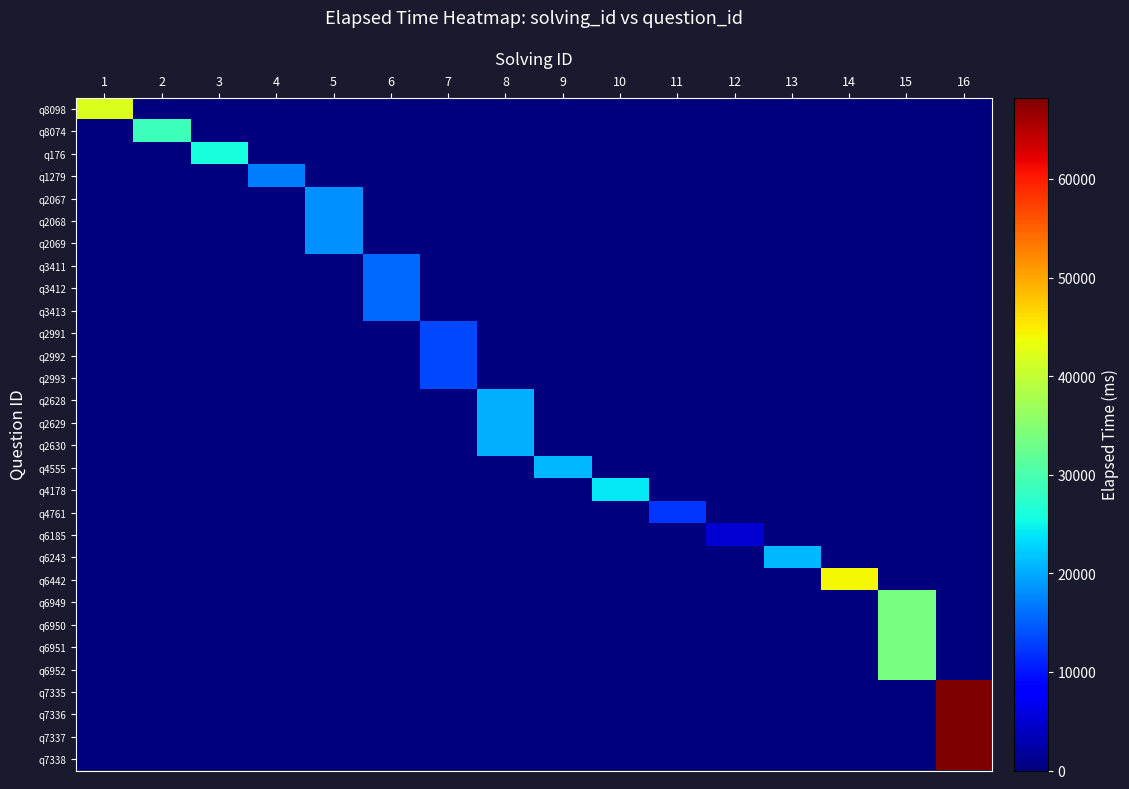

Reading left to right, what are all the values shown in this chart?

row_0: 42000	0	0	0	0	0	0	0	0	0	0	0	0	0	0	0
row_1: 0	29000	0	0	0	0	0	0	0	0	0	0	0	0	0	0
row_2: 0	0	26000	0	0	0	0	0	0	0	0	0	0	0	0	0
row_3: 0	0	0	17000	0	0	0	0	0	0	0	0	0	0	0	0
row_4: 0	0	0	0	18333	0	0	0	0	0	0	0	0	0	0	0
row_5: 0	0	0	0	18333	0	0	0	0	0	0	0	0	0	0	0
row_6: 0	0	0	0	18333	0	0	0	0	0	0	0	0	0	0	0
row_7: 0	0	0	0	0	15666	0	0	0	0	0	0	0	0	0	0
row_8: 0	0	0	0	0	15666	0	0	0	0	0	0	0	0	0	0
row_9: 0	0	0	0	0	15666	0	0	0	0	0	0	0	0	0	0
row_10: 0	0	0	0	0	0	13333	0	0	0	0	0	0	0	0	0
row_11: 0	0	0	0	0	0	13333	0	0	0	0	0	0	0	0	0
row_12: 0	0	0	0	0	0	13333	0	0	0	0	0	0	0	0	0
row_13: 0	0	0	0	0	0	0	20333	0	0	0	0	0	0	0	0
row_14: 0	0	0	0	0	0	0	20333	0	0	0	0	0	0	0	0
row_15: 0	0	0	0	0	0	0	20333	0	0	0	0	0	0	0	0
row_16: 0	0	0	0	0	0	0	0	21000	0	0	0	0	0	0	0
row_17: 0	0	0	0	0	0	0	0	0	24000	0	0	0	0	0	0
row_18: 0	0	0	0	0	0	0	0	0	0	12000	0	0	0	0	0
row_19: 0	0	0	0	0	0	0	0	0	0	0	5000	0	0	0	0
row_20: 0	0	0	0	0	0	0	0	0	0	0	0	21000	0	0	0
row_21: 0	0	0	0	0	0	0	0	0	0	0	0	0	44000	0	0
row_22: 0	0	0	0	0	0	0	0	0	0	0	0	0	0	33750	0
row_23: 0	0	0	0	0	0	0	0	0	0	0	0	0	0	33750	0
row_24: 0	0	0	0	0	0	0	0	0	0	0	0	0	0	33750	0
row_25: 0	0	0	0	0	0	0	0	0	0	0	0	0	0	33750	0
row_26: 0	0	0	0	0	0	0	0	0	0	0	0	0	0	0	68250
row_27: 0	0	0	0	0	0	0	0	0	0	0	0	0	0	0	68250
row_28: 0	0	0	0	0	0	0	0	0	0	0	0	0	0	0	68250
row_29: 0	0	0	0	0	0	0	0	0	0	0	0	0	0	0	68250